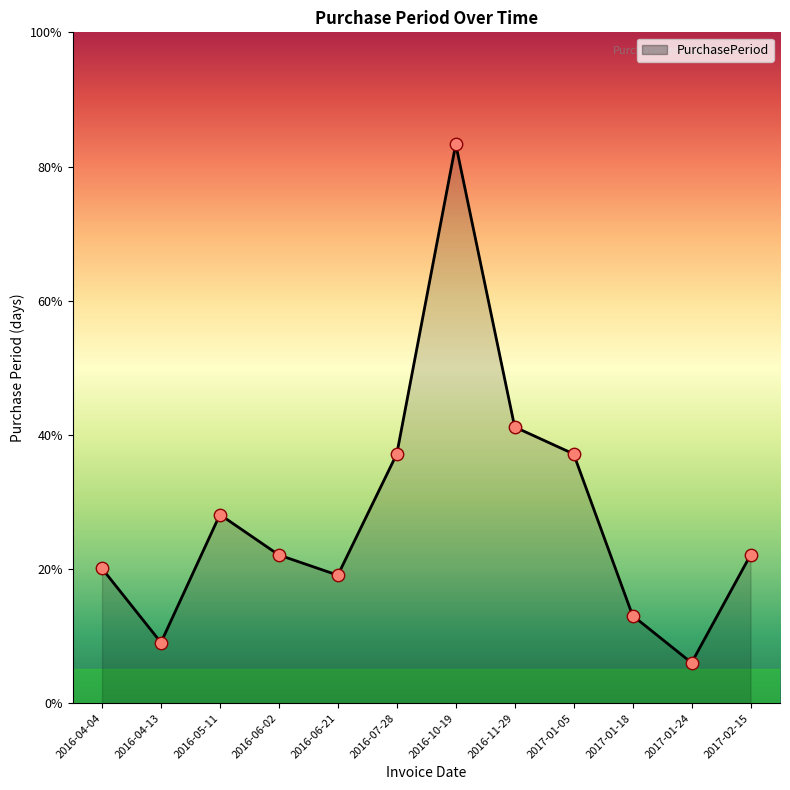

Approximately how many times larger is the value at 2016-07-28 compared to 2017-02-15?

1.7